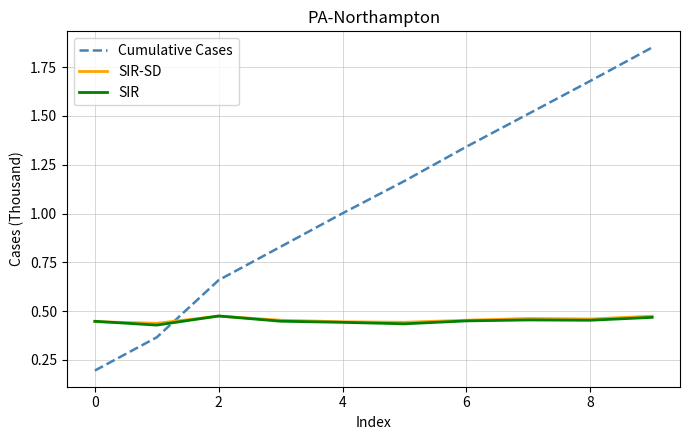

Which series has the largest total across all categories?

Cumulative Cases